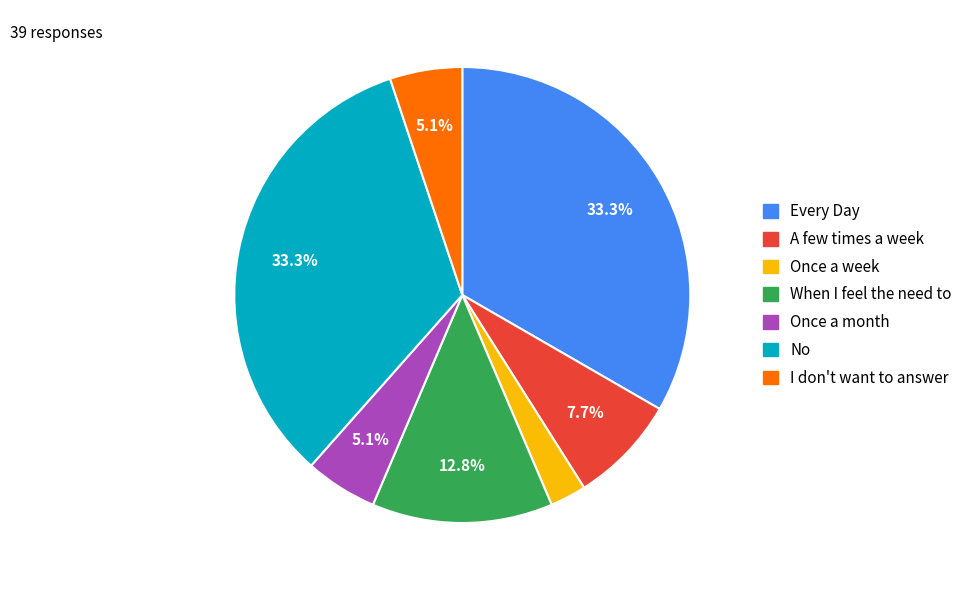

To the nearest percent, what portion does Once a week represent?

3%